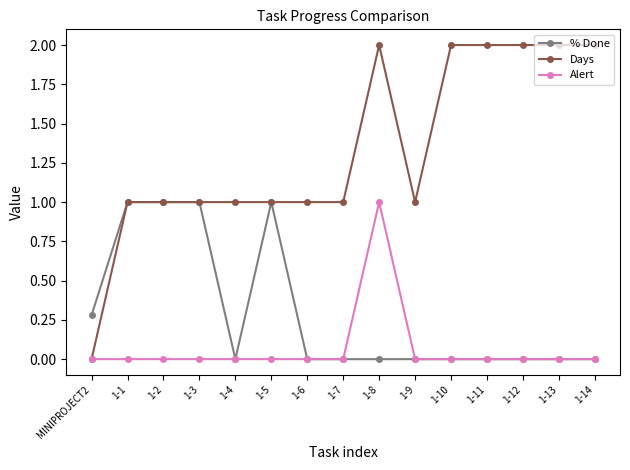

What is the total value across all series at 1-12?

2.0